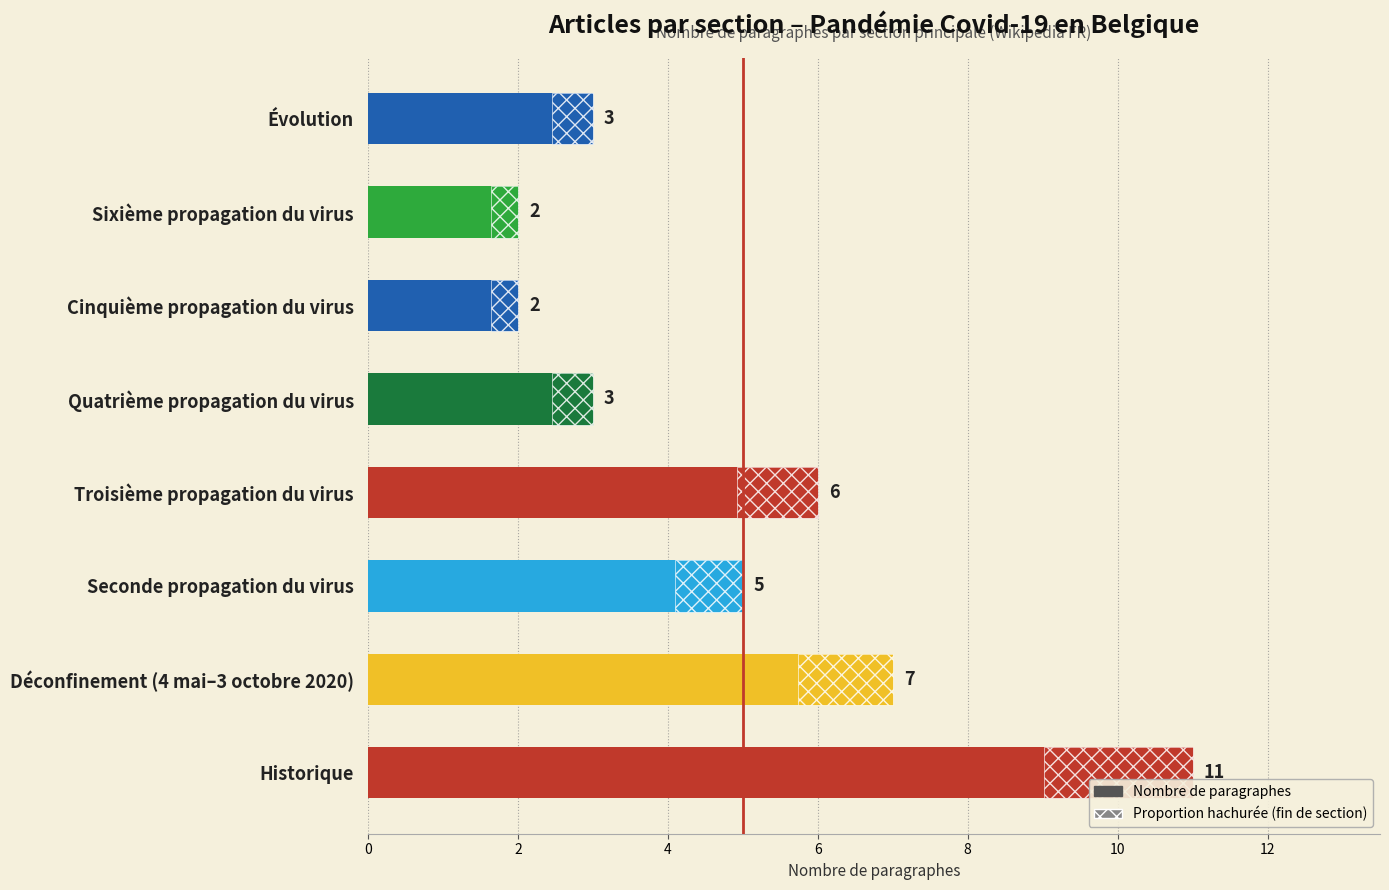

What is the change in value from Historique to Déconfinement (4 mai–3 octobre 2020)?

-4